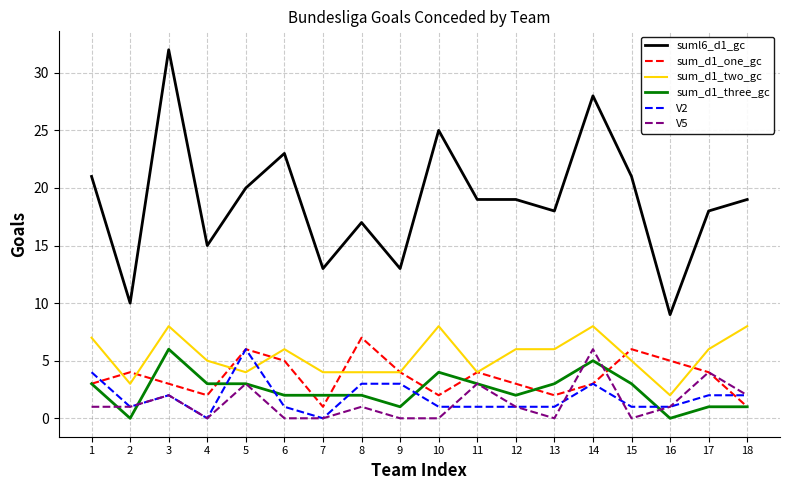

Reading left to right, extract all data points from this chart.

suml6_d1_gc: 1=21	2=10	3=32	4=15	5=20	6=23	7=13	8=17	9=13	10=25	11=19	12=19	13=18	14=28	15=21	16=9	17=18	18=19
sum_d1_one_gc: 1=3	2=4	3=3	4=2	5=6	6=5	7=1	8=7	9=4	10=2	11=4	12=3	13=2	14=3	15=6	16=5	17=4	18=1
sum_d1_two_gc: 1=7	2=3	3=8	4=5	5=4	6=6	7=4	8=4	9=4	10=8	11=4	12=6	13=6	14=8	15=5	16=2	17=6	18=8
sum_d1_three_gc: 1=3	2=0	3=6	4=3	5=3	6=2	7=2	8=2	9=1	10=4	11=3	12=2	13=3	14=5	15=3	16=0	17=1	18=1
V2: 1=4	2=1	3=2	4=0	5=6	6=1	7=0	8=3	9=3	10=1	11=1	12=1	13=1	14=3	15=1	16=1	17=2	18=2
V5: 1=1	2=1	3=2	4=0	5=3	6=0	7=0	8=1	9=0	10=0	11=3	12=1	13=0	14=6	15=0	16=1	17=4	18=2